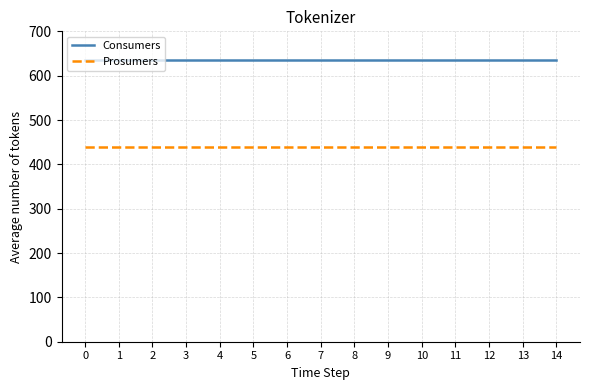

Is the value of Consumers at 6 greater than the value of Prosumers at 10?

Yes